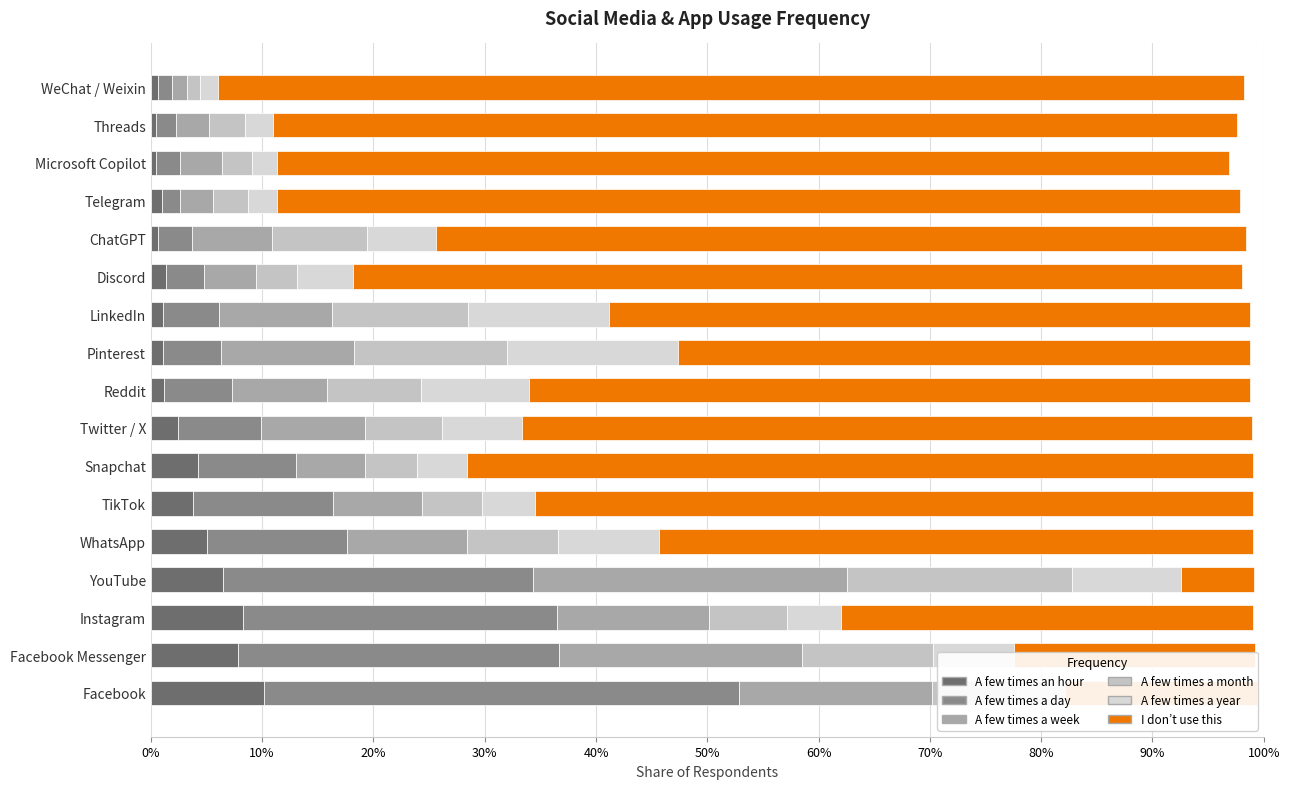

What is the value of the I don’t use this bar at the 14th from the left?

0.9